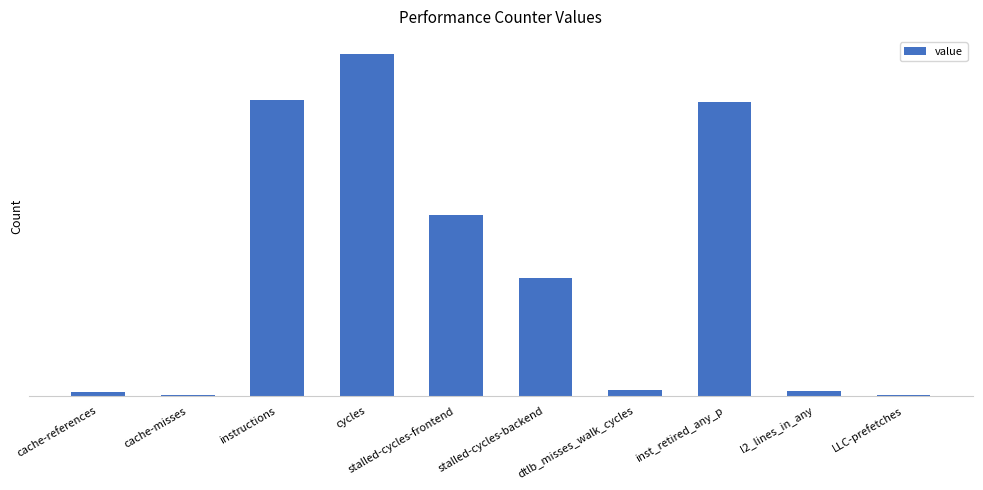

What is the greatest value displayed?

7462912427